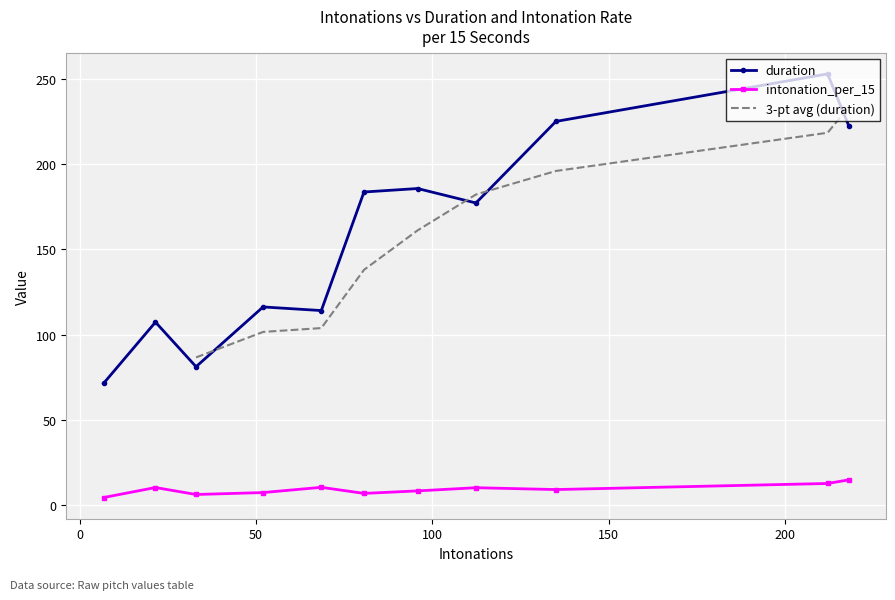

What is the average value of the duration series?

157.9